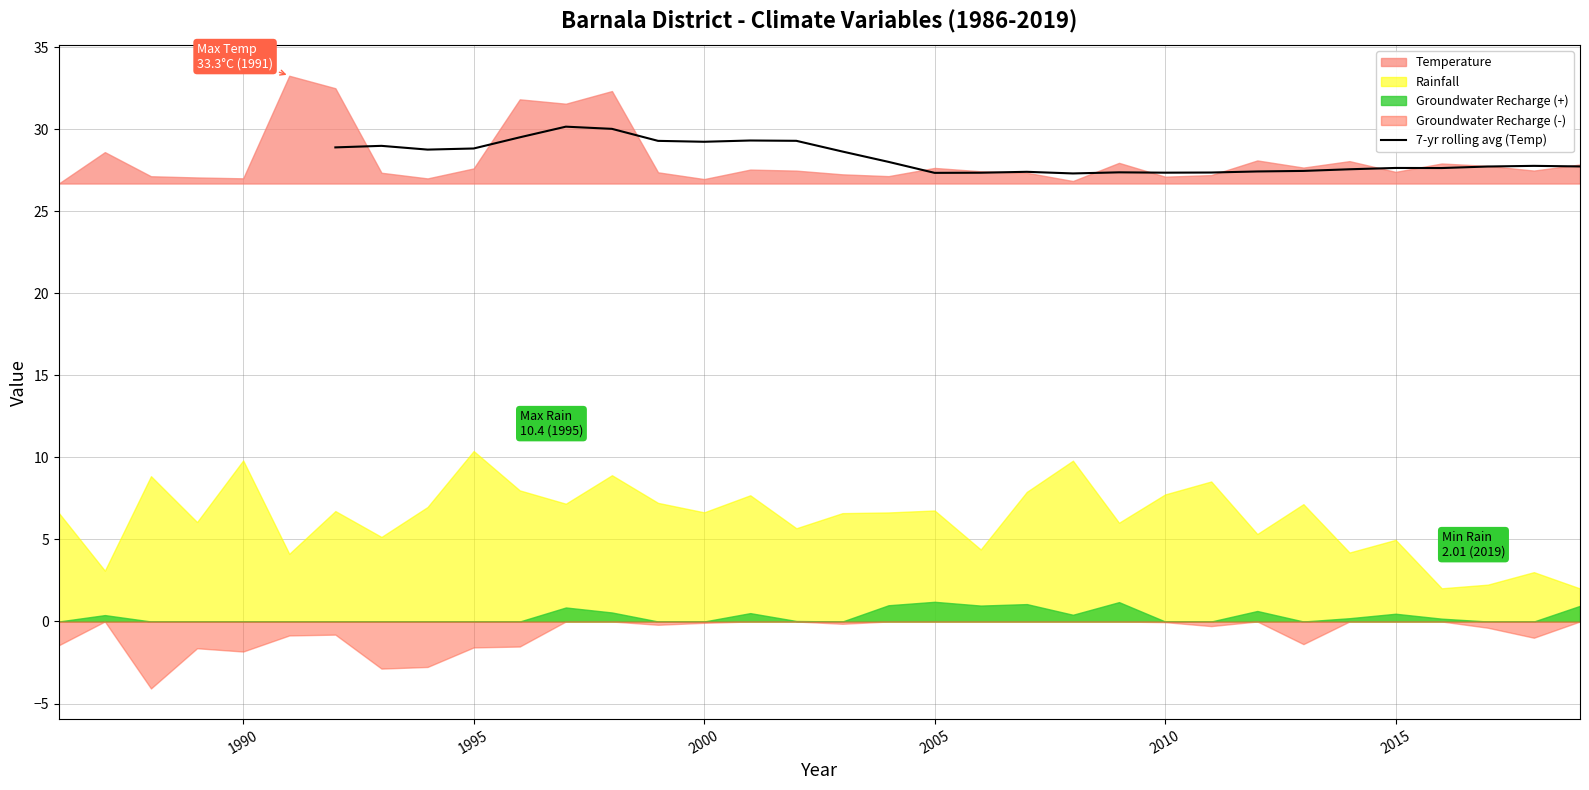

The 7-yr rolling avg (Temp) series shows 6.9 at 2005. True or false?

False